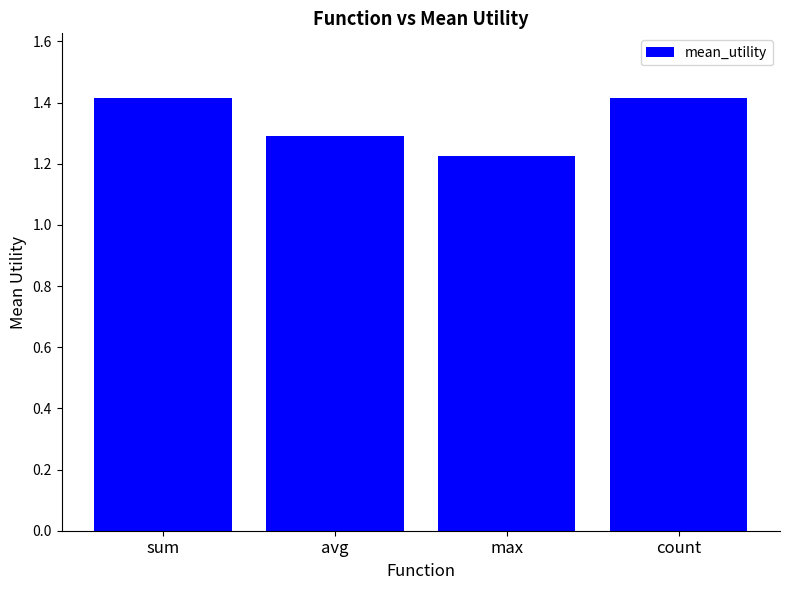

Is it true that the value at avg is 1.3?

True